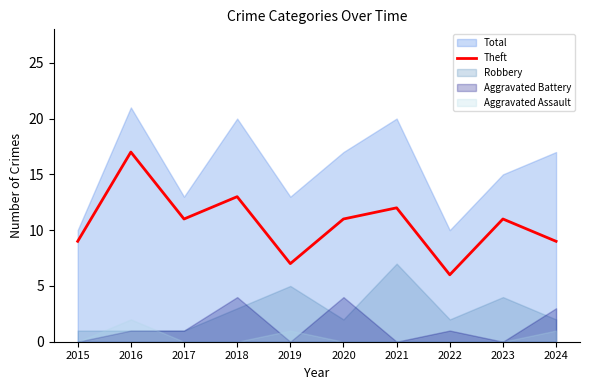

At which label does Theft reach its peak?

2016